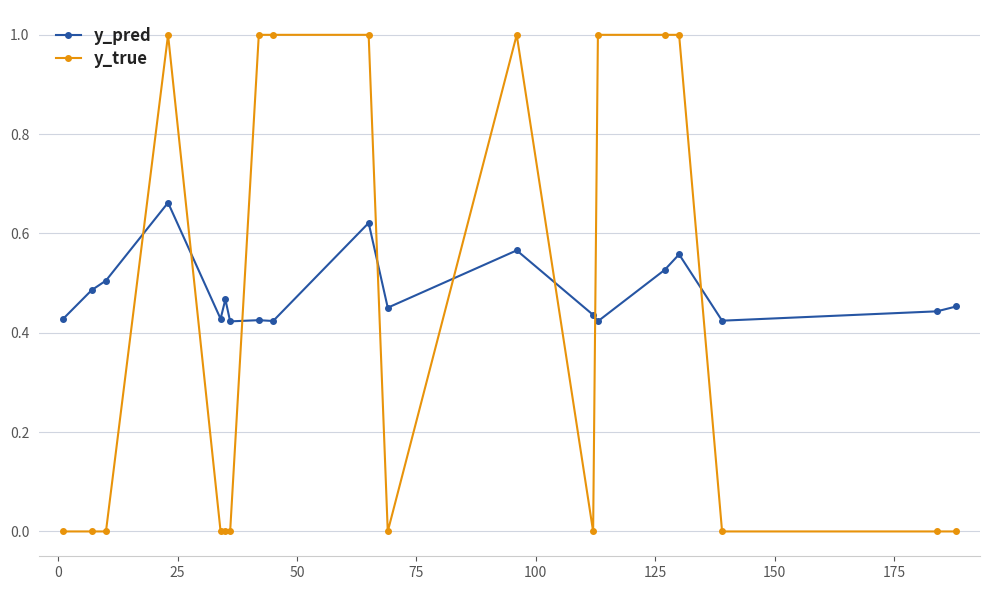

Which series has the largest total across all categories?

y_pred